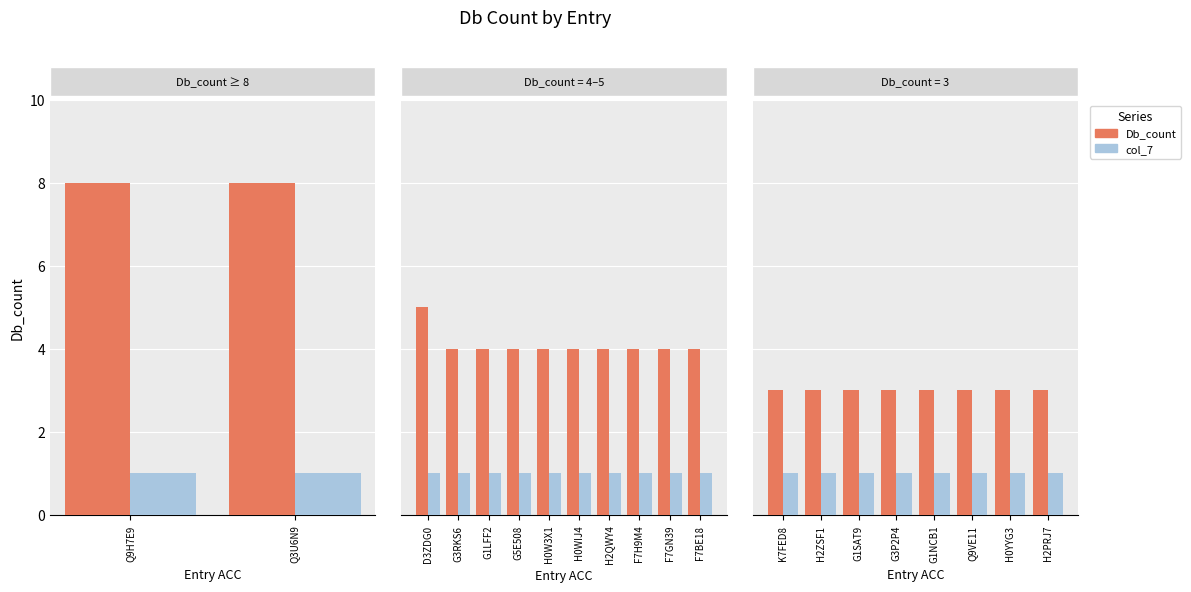

What are all the series names shown in the legend?

Db_count, col_7